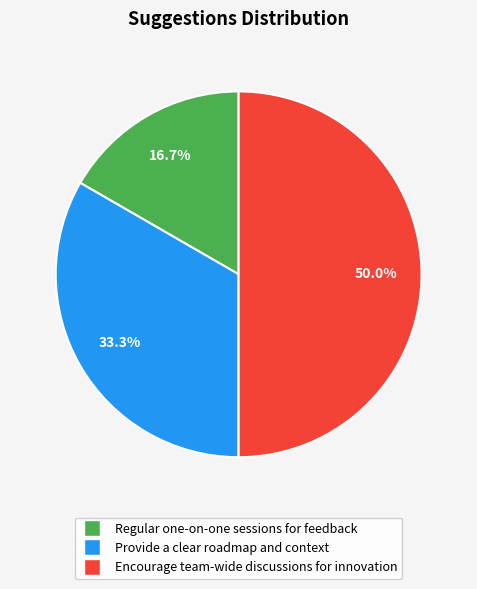

Do Regular one-on-one sessions for feedback and Encourage team-wide discussions for innovation together represent more than half of the pie?

Yes